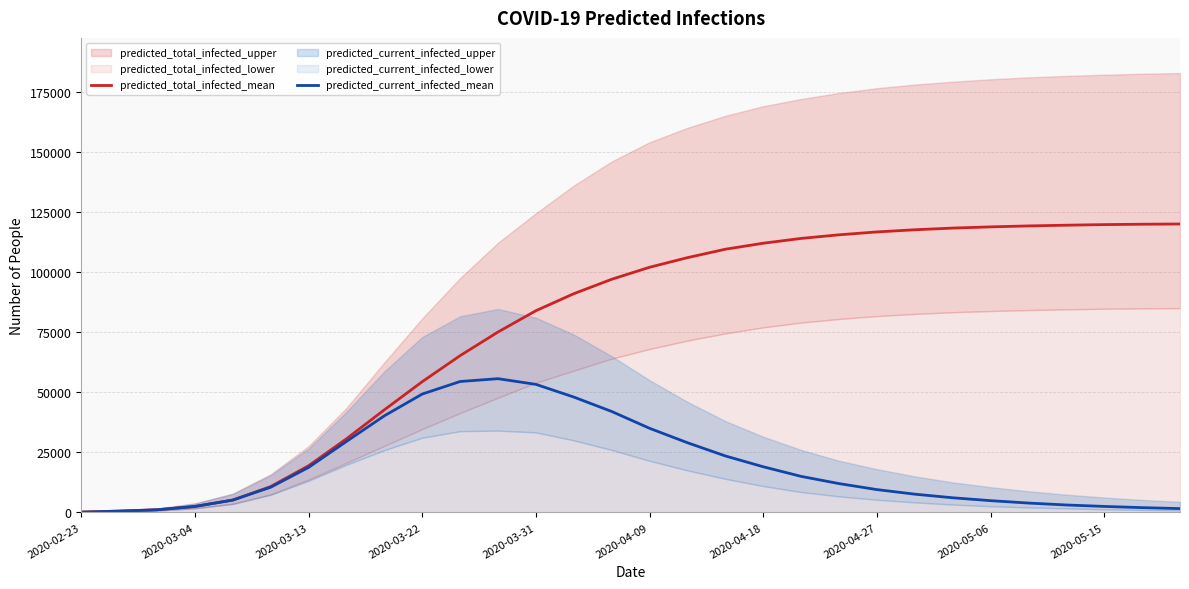

The value of predicted_total_infected_mean at 19 is 183996. True or false?

False